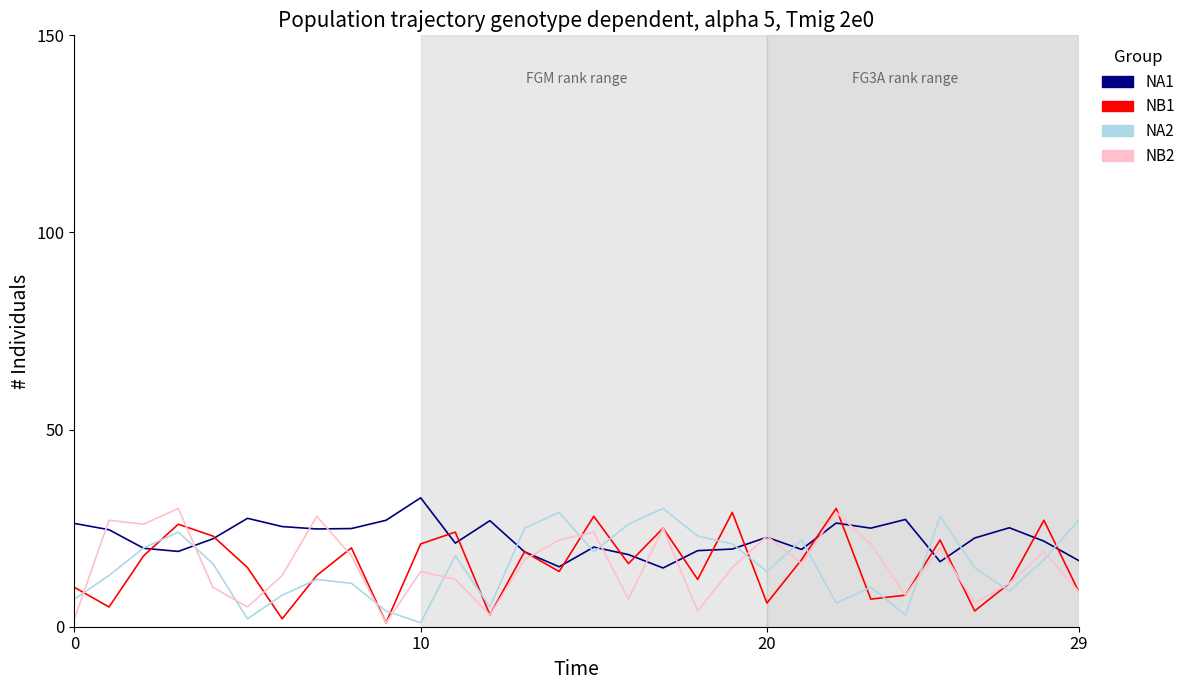

What is the greatest value displayed?

32.7